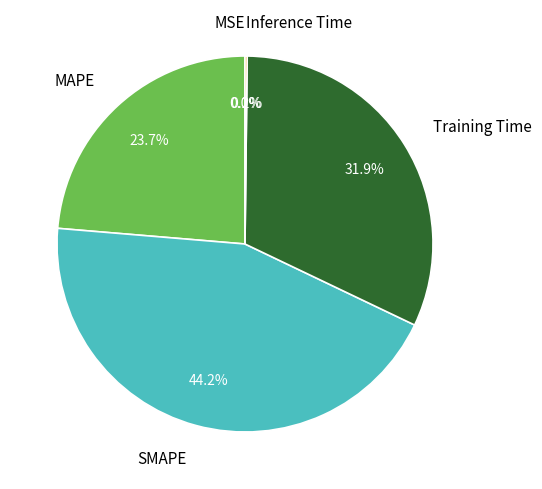

To the nearest percent, what is the difference between the largest and smallest slice percentages?

44%